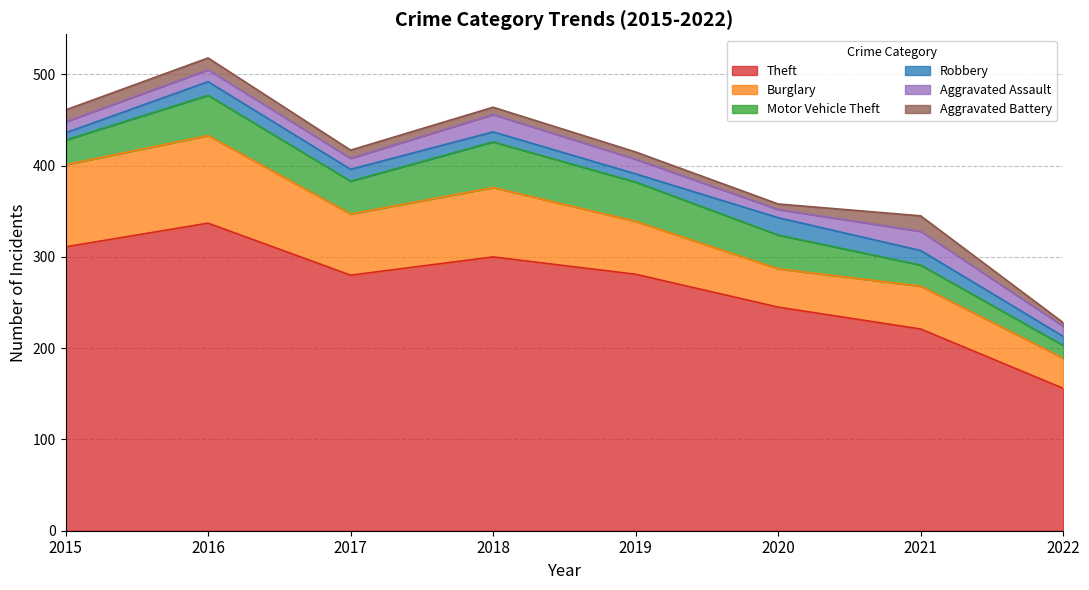

Which series changed the most between 2017 and 2018?

Theft